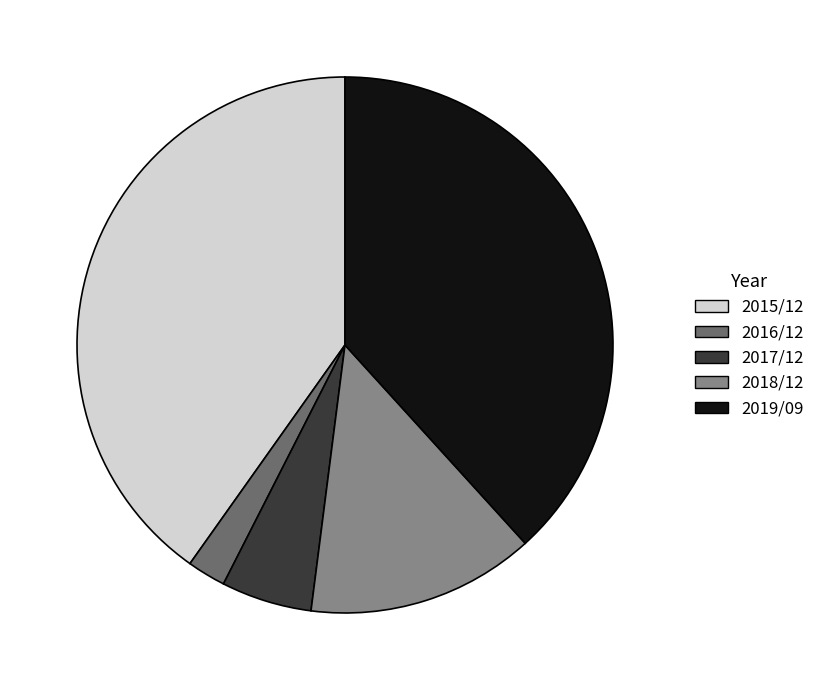

How many slices are in this pie chart?

5